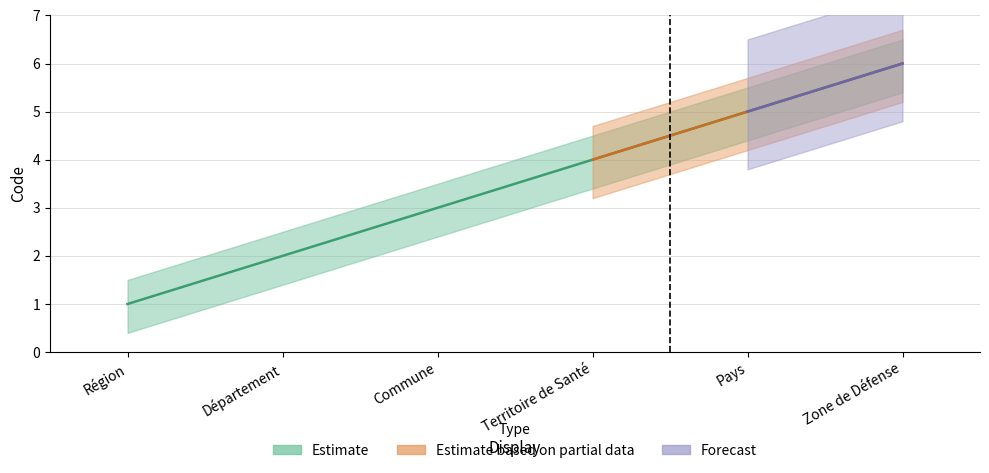

What is the average value?

4